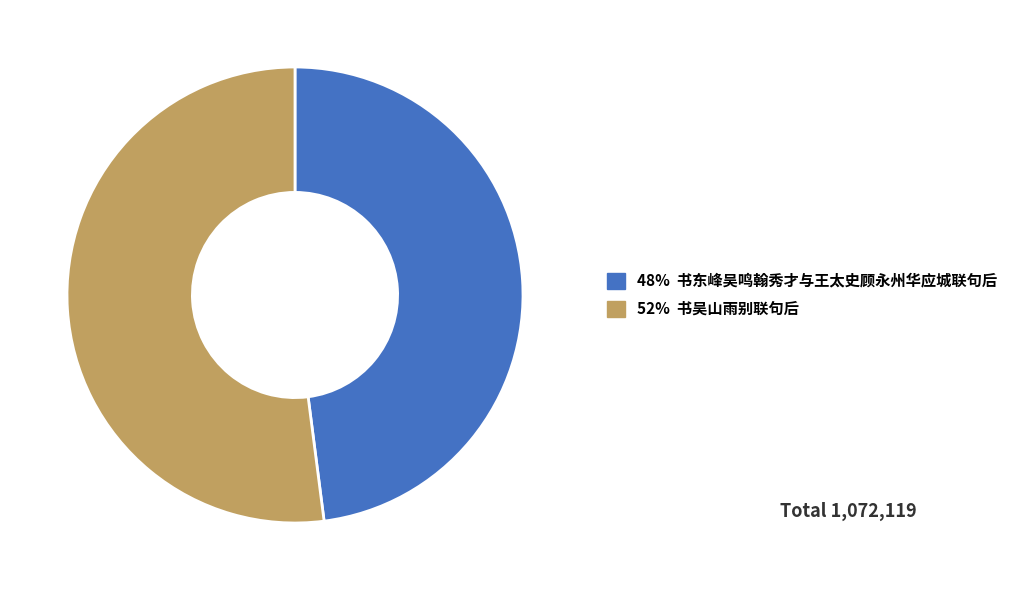

Is there a majority slice in this chart?

Yes